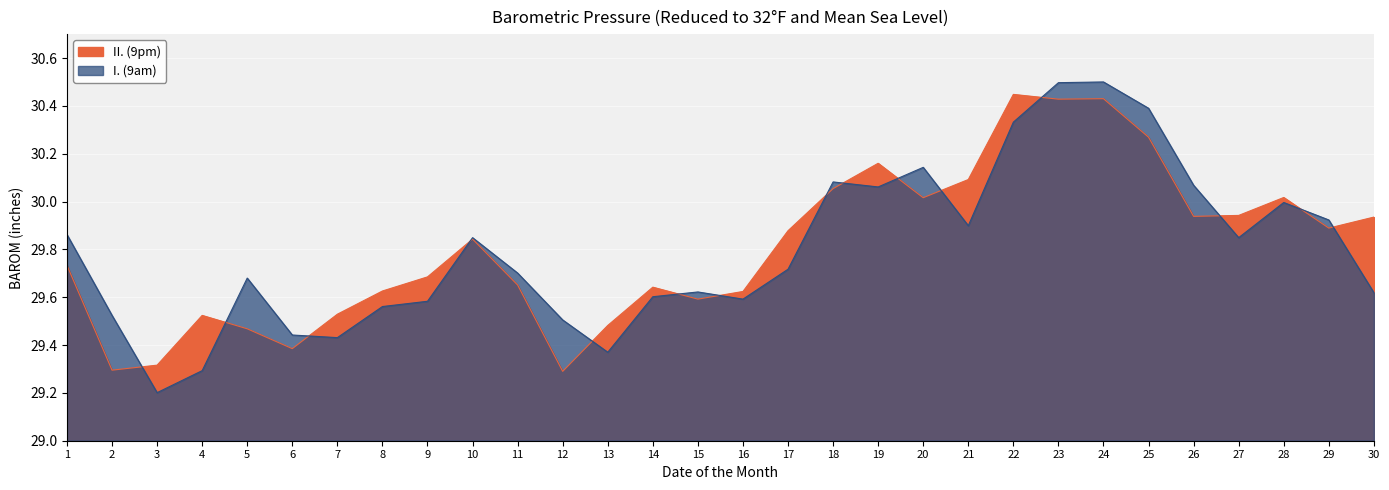

Which category has the lowest value in the I. (9am) series?

3